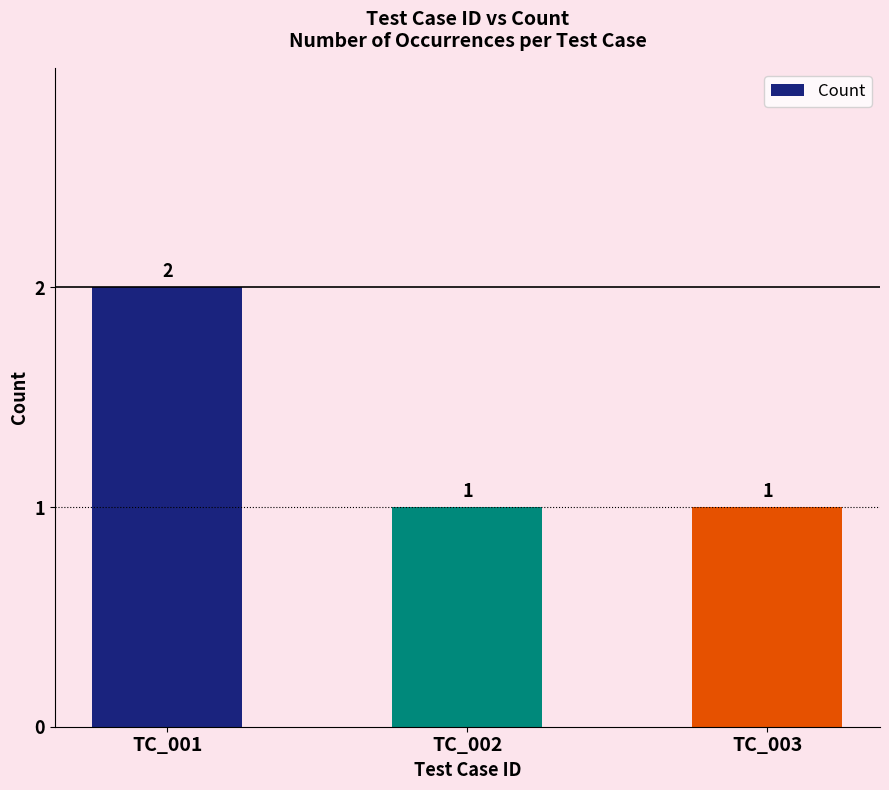

How many values exceed 1?

1